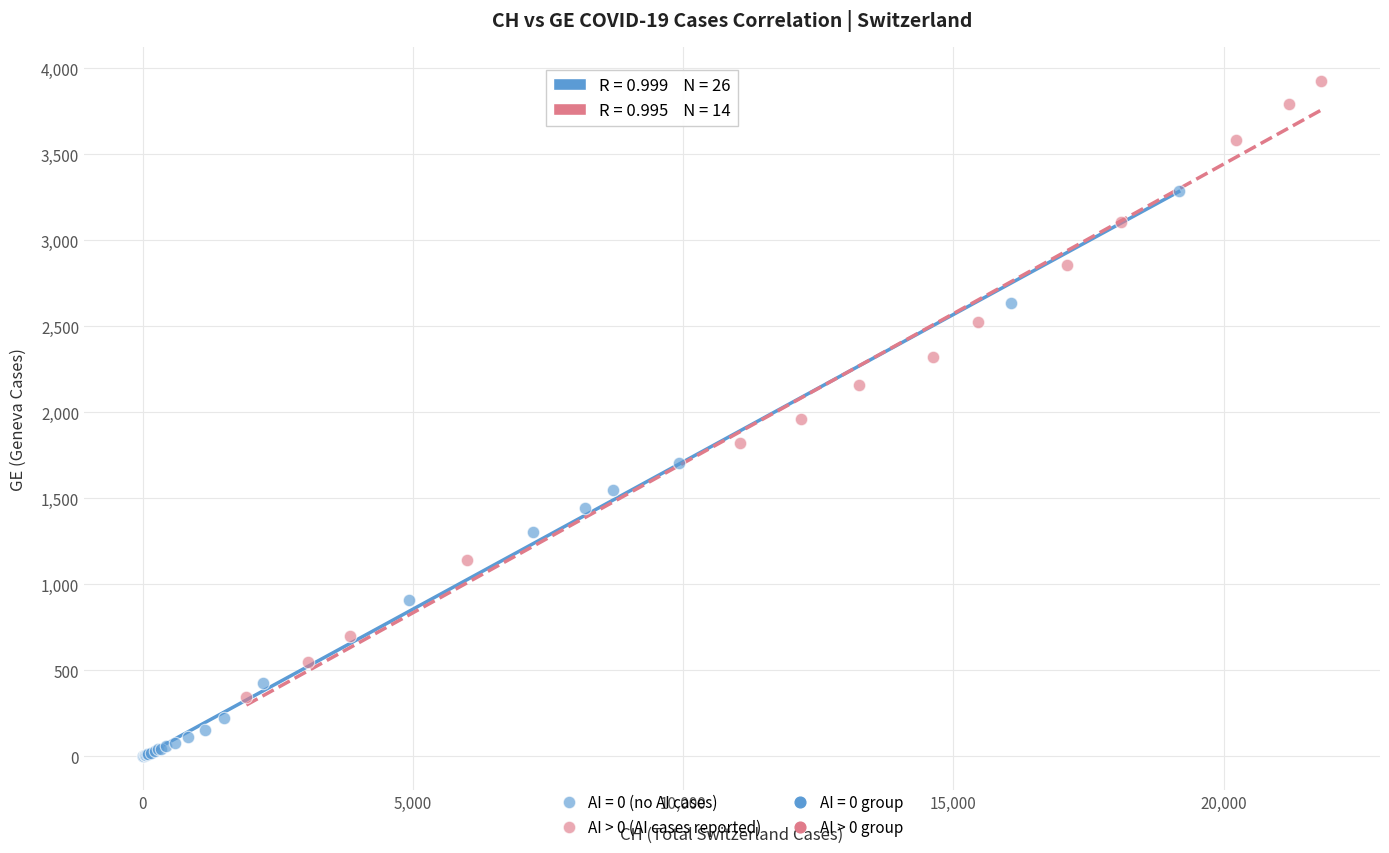

Which series reaches the maximum Y coordinate?

AI > 0 (AI cases reported)